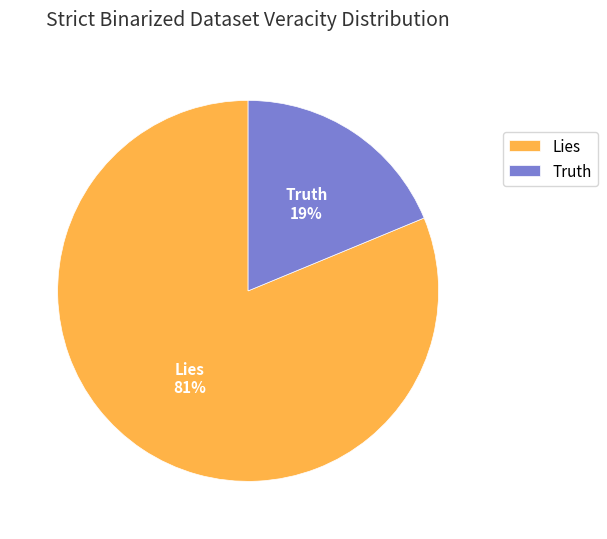

To the nearest percent, what is the combined percentage of Truth and Lies?

100%